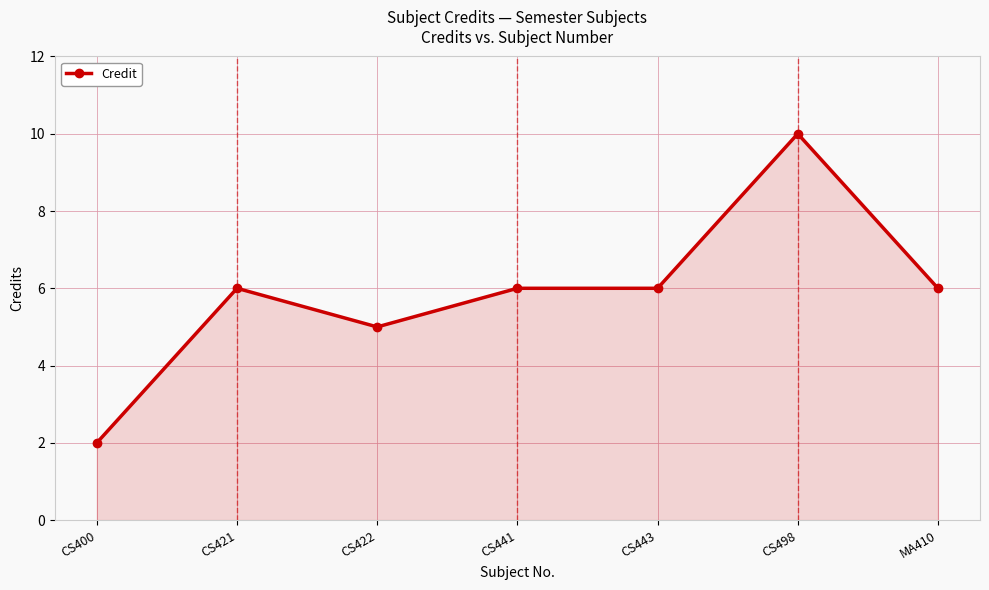

Reading left to right, extract all data points from this chart.

CS400=2	CS421=6	CS422=5	CS441=6	CS443=6	CS498=10	MA410=6